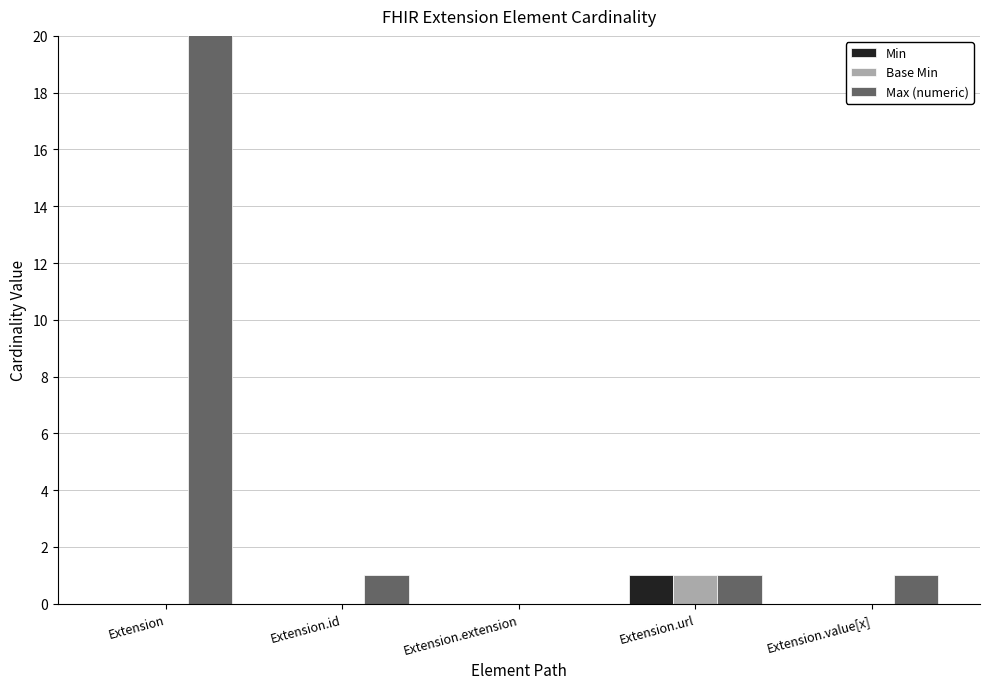

Does the chart contain stacked bars?

No